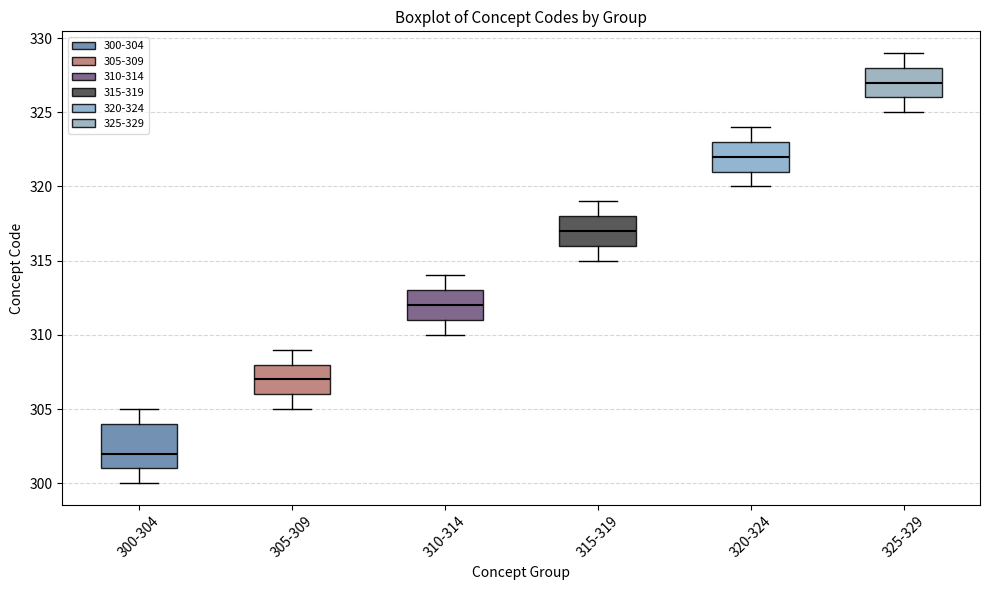

Reading left to right, transcribe this box plot: for each box, give where its median line is, the range the box spans, and where its two whiskers end, as read against the y-axis. The values are not printed on the chart, so give them approximately, as read against the axis.

300-304: median 302, box 301 to 304, whiskers 300 to 305
305-309: median 307, box 306 to 308, whiskers 305 to 309
310-314: median 312, box 311 to 313, whiskers 310 to 314
315-319: median 317, box 316 to 318, whiskers 315 to 319
320-324: median 322, box 321 to 323, whiskers 320 to 324
325-329: median 327, box 326 to 328, whiskers 325 to 329